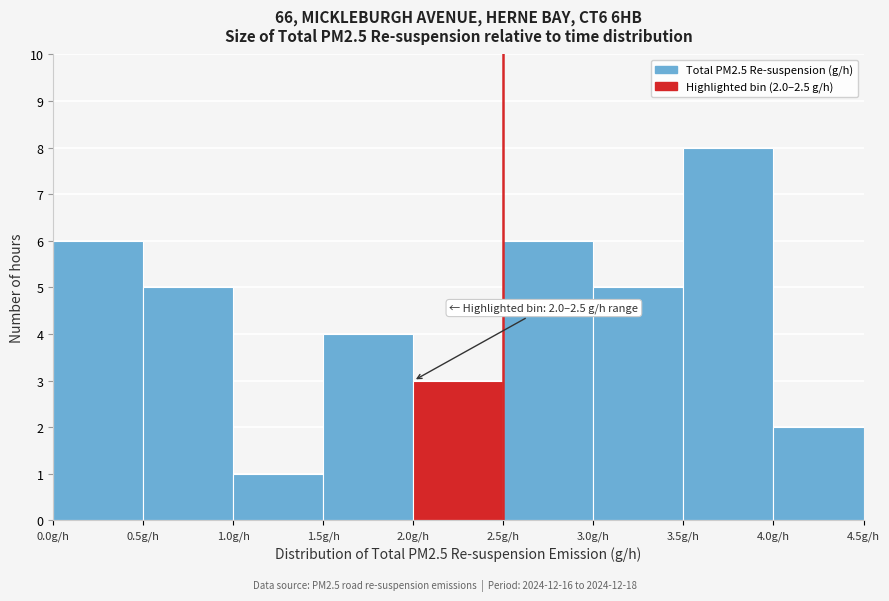

Which range on the x-axis has the tallest bar?

3.5 to 4.0